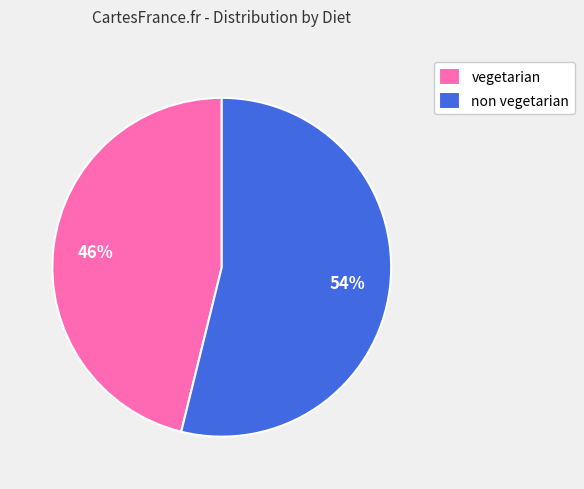

Do vegetarian and non vegetarian together represent more than half of the pie?

Yes